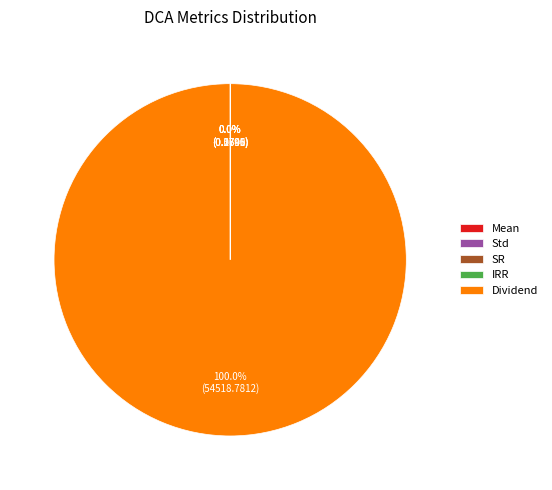

Which slice represents more than half of the pie?

Dividend